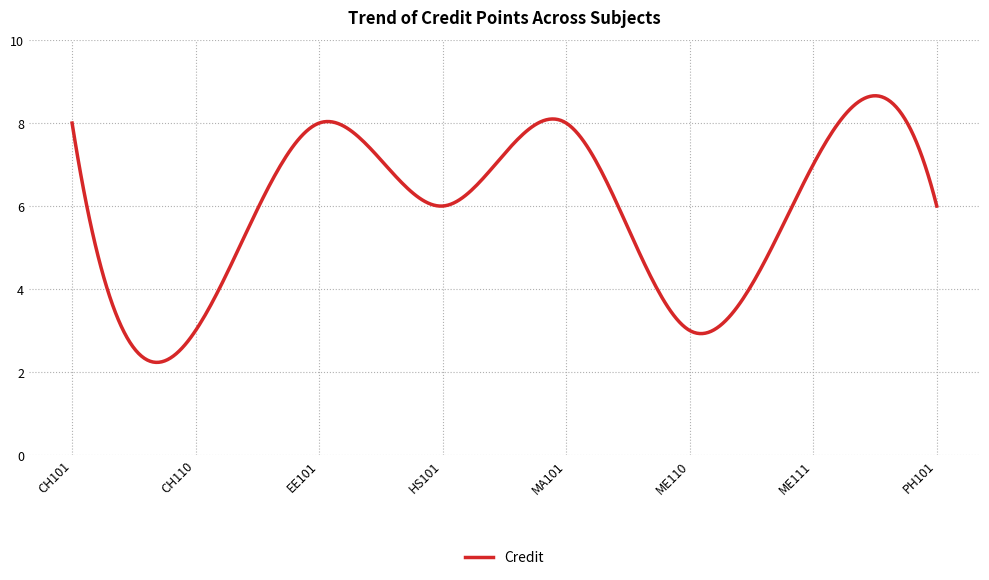

True or false: the data has more than 2 interior local peaks.

True